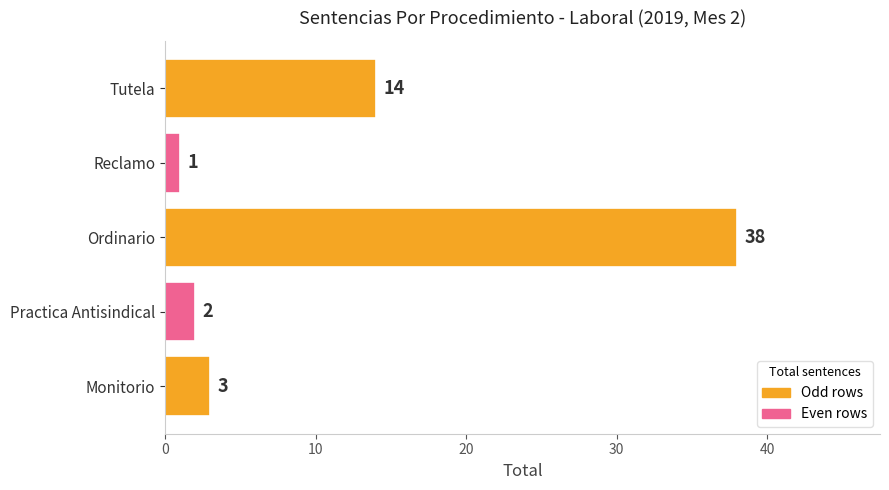

At which category does the chart reach its minimum across all series?

Reclamo